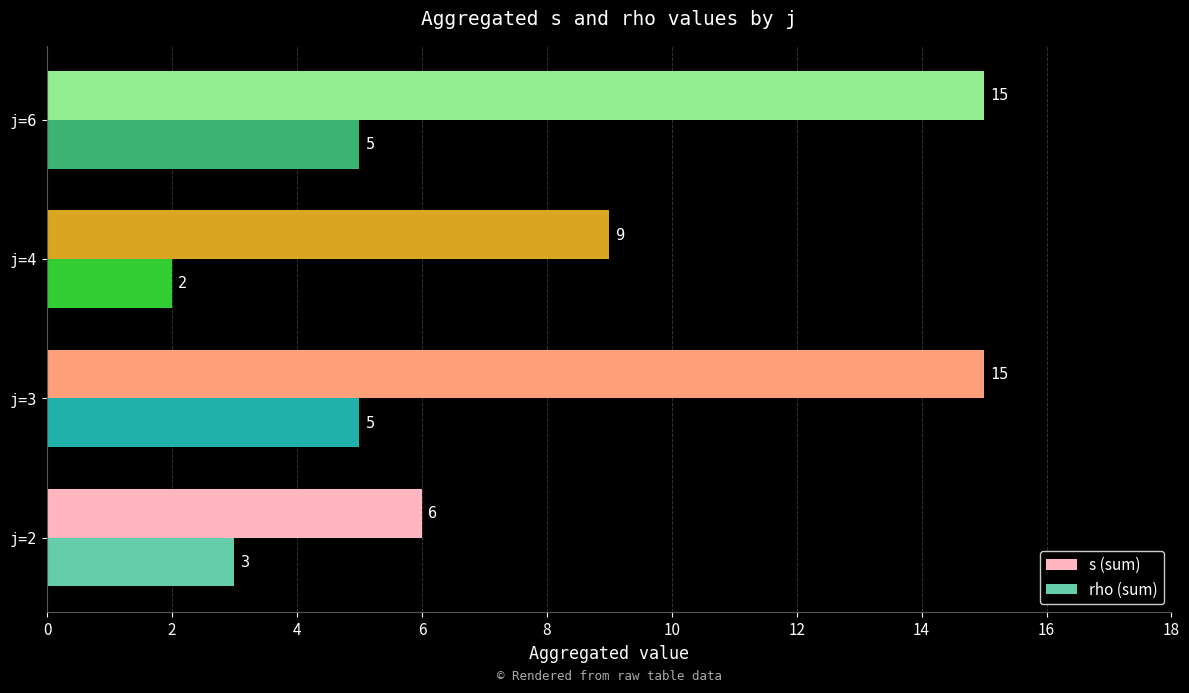

List the series in order of their overall mean, highest first.

s (sum), rho (sum)